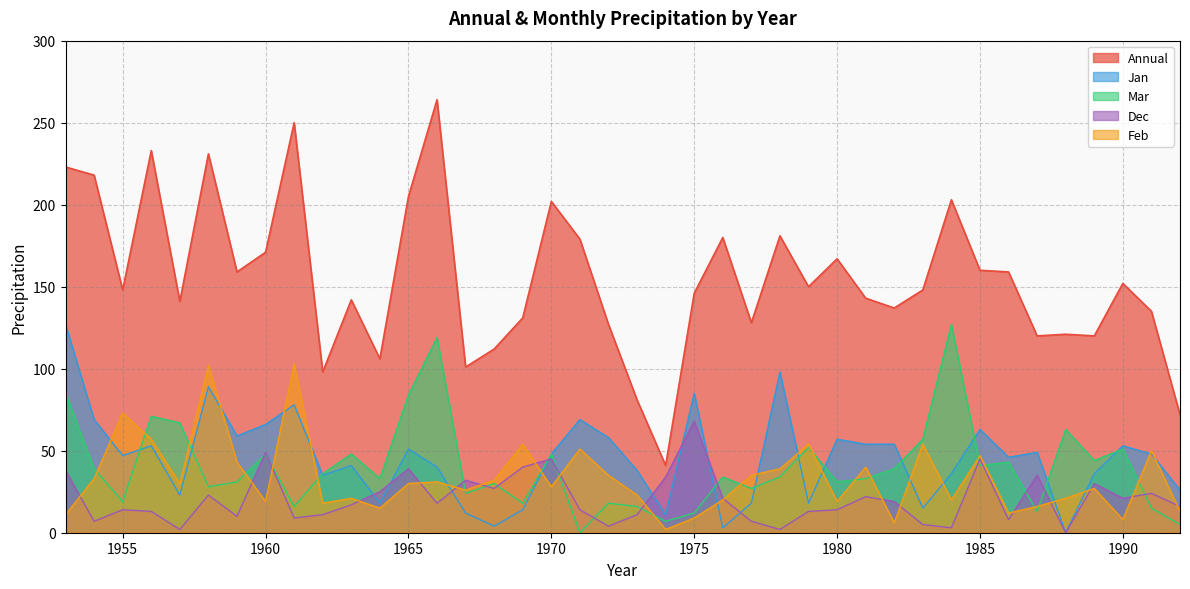

Which category has the highest value in the Feb series?

1961